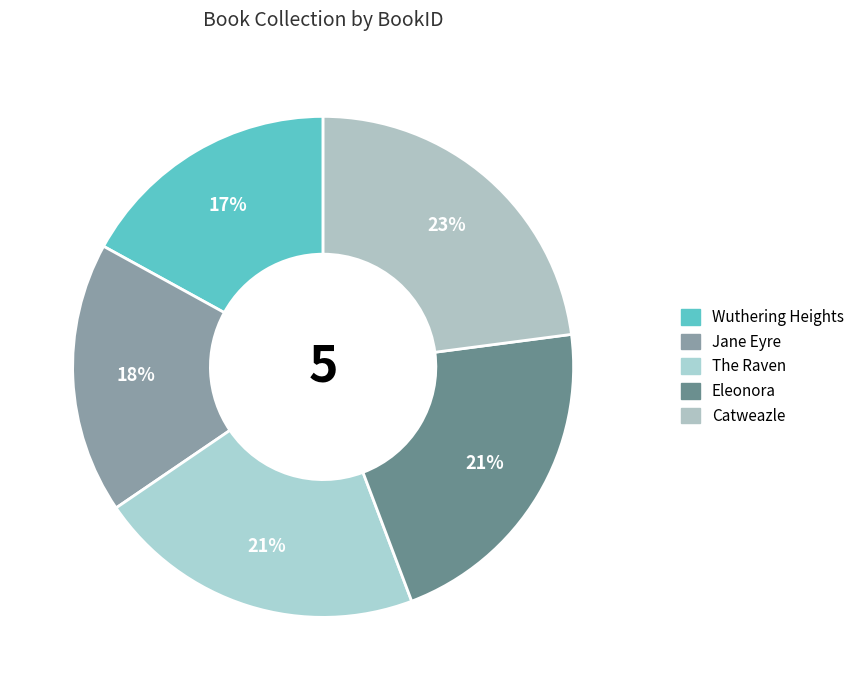

Count the number of slices in the pie.

5